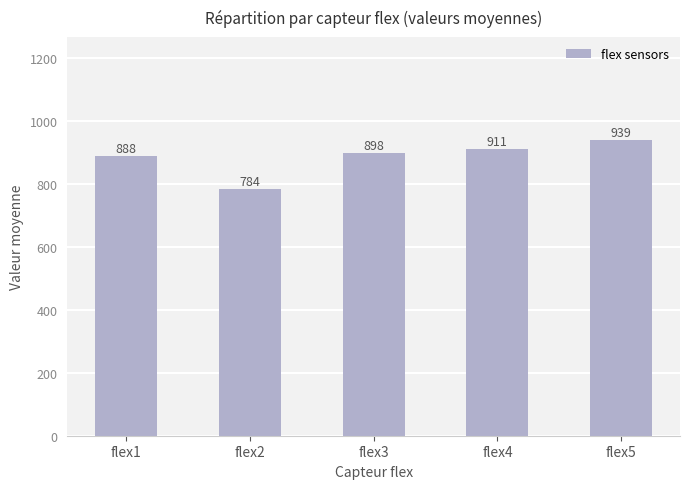

The chart shows a value of 939 at flex5. True or false?

True